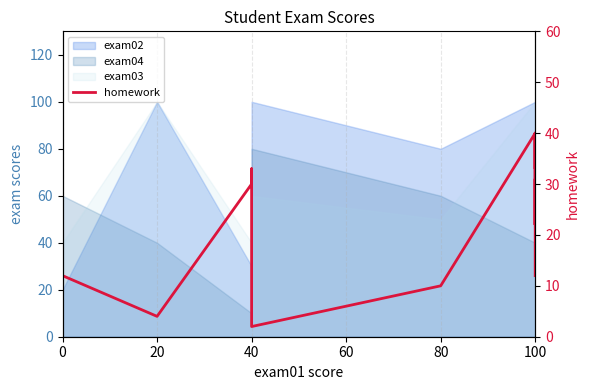

How many data points are less than 33?

10